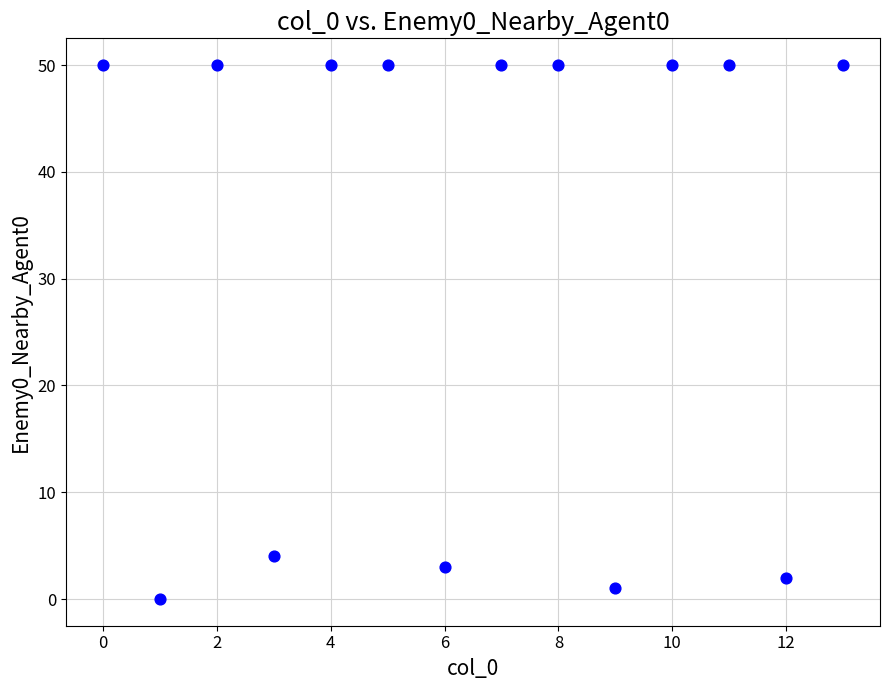

What is the range of Y values (max minus min)?

50